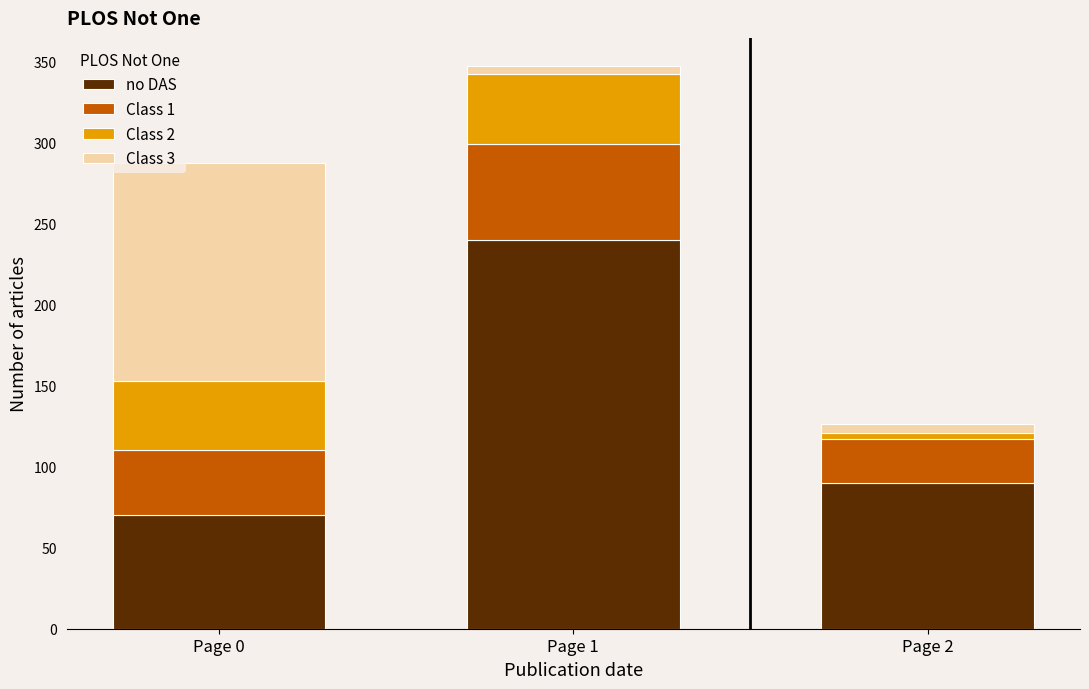

At which label does no DAS reach its minimum?

Page 0